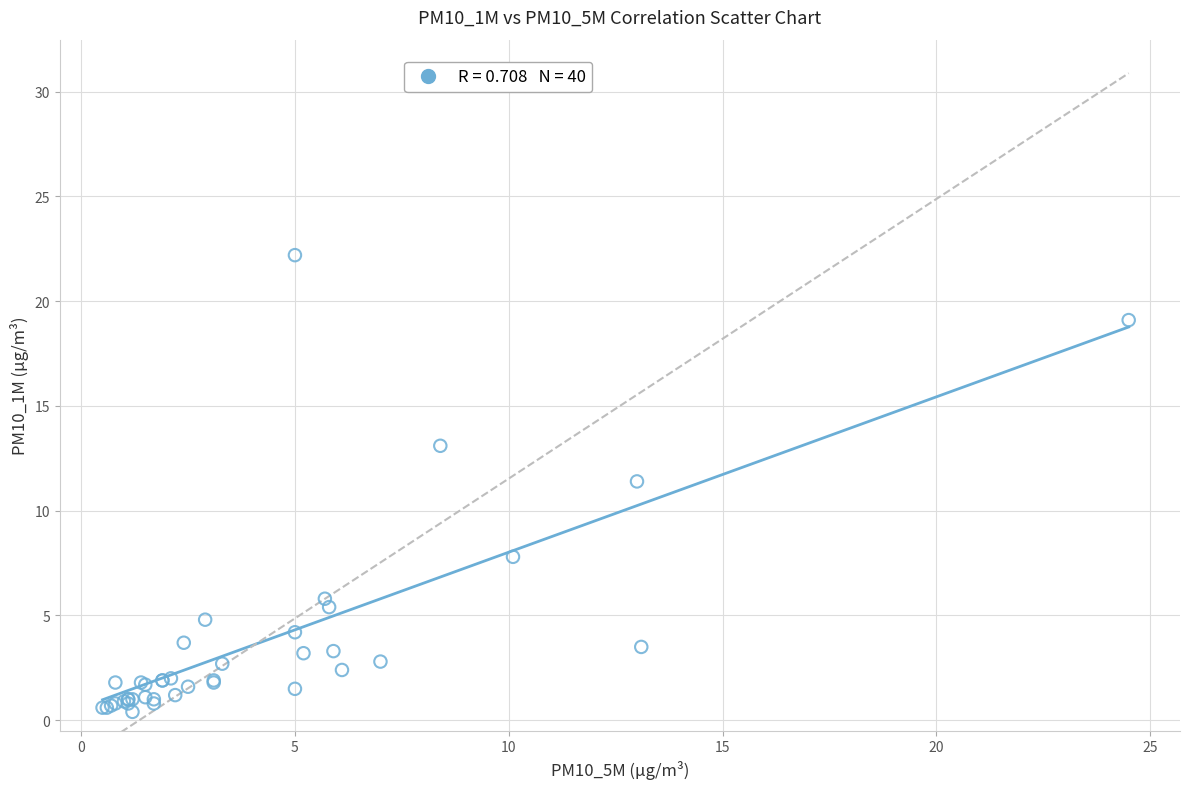

What Y value in the scatter plot is closest to 11?

11.4